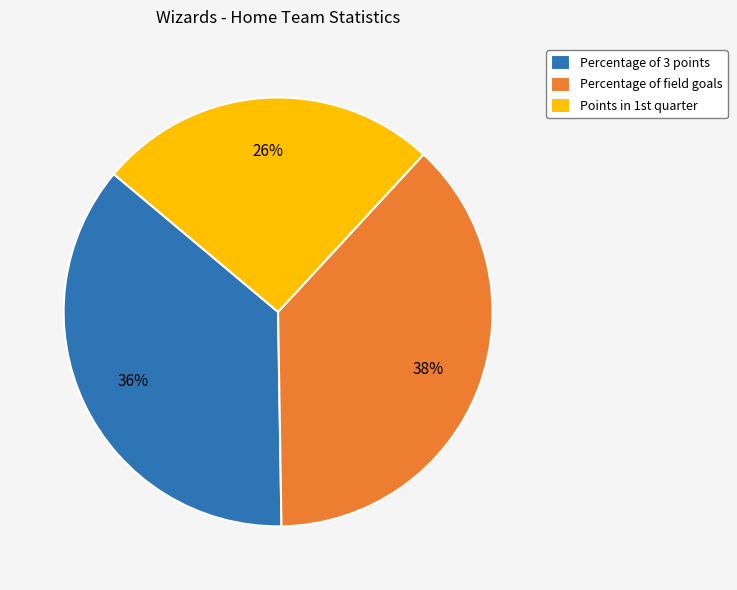

The Percentage of field goals slice represents 38% of the pie. True or false?

True